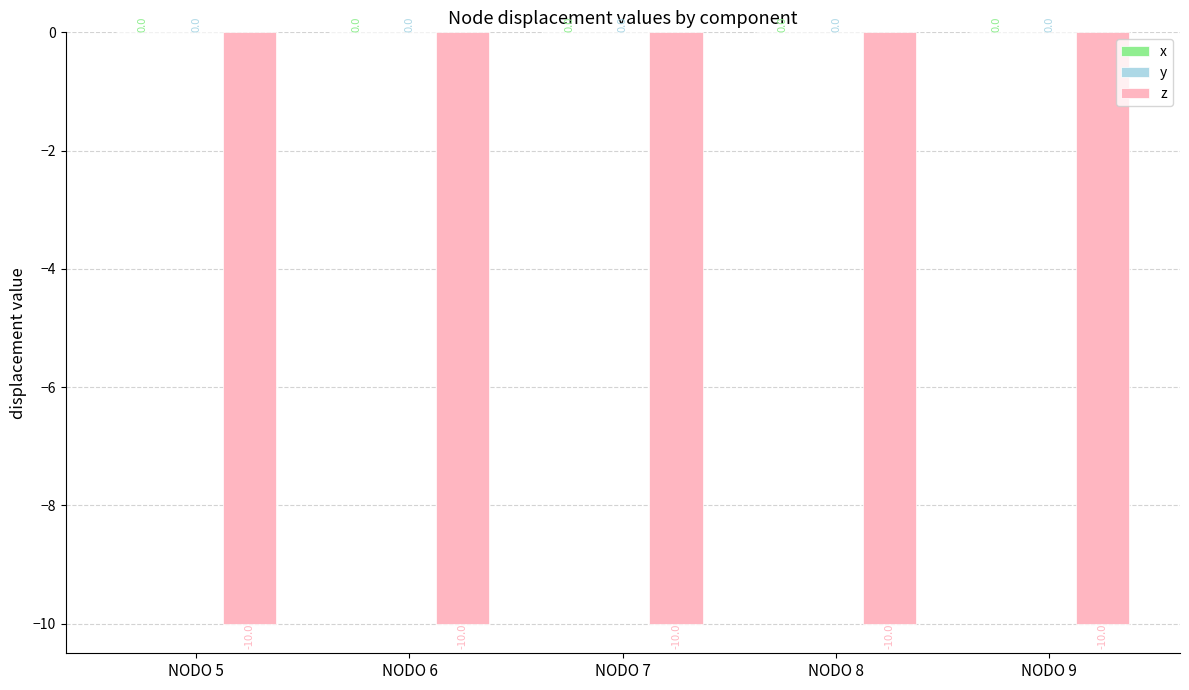

Reading right to left, what are all the values shown in this chart?

x: 0	0	0	0	0
y: 0	0	0	0	0
z: -10	-10	-10	-10	-10